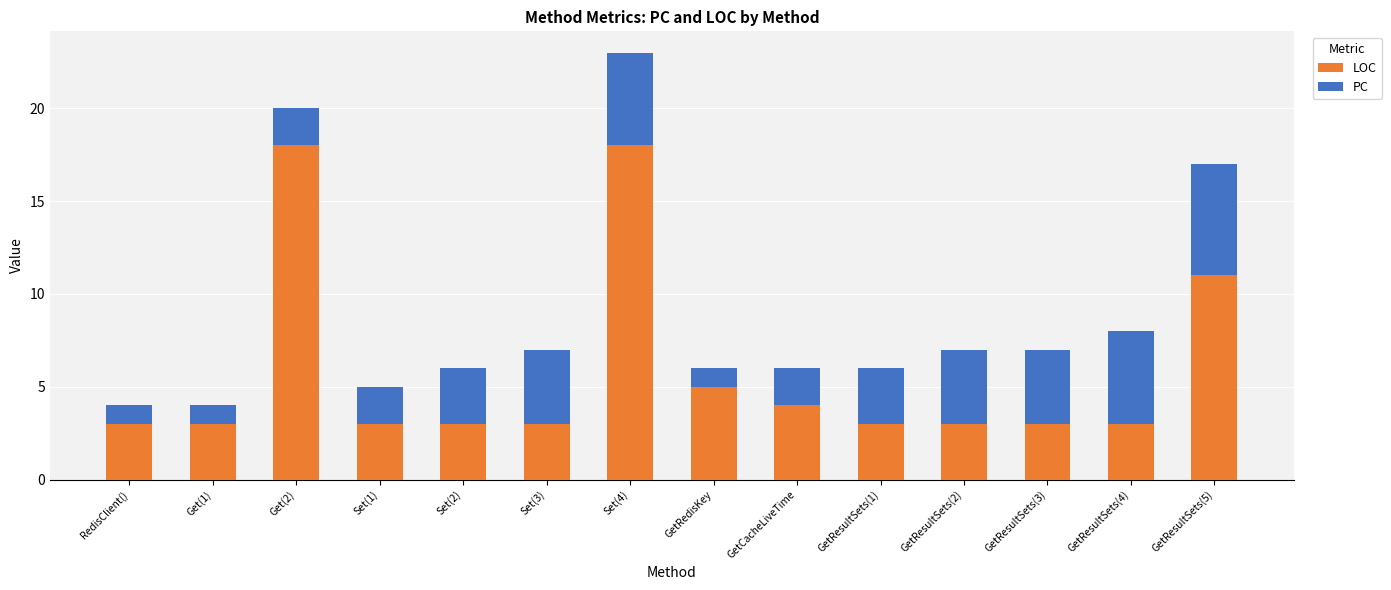

What is the value of the LOC bar at the 7th from the left?

18